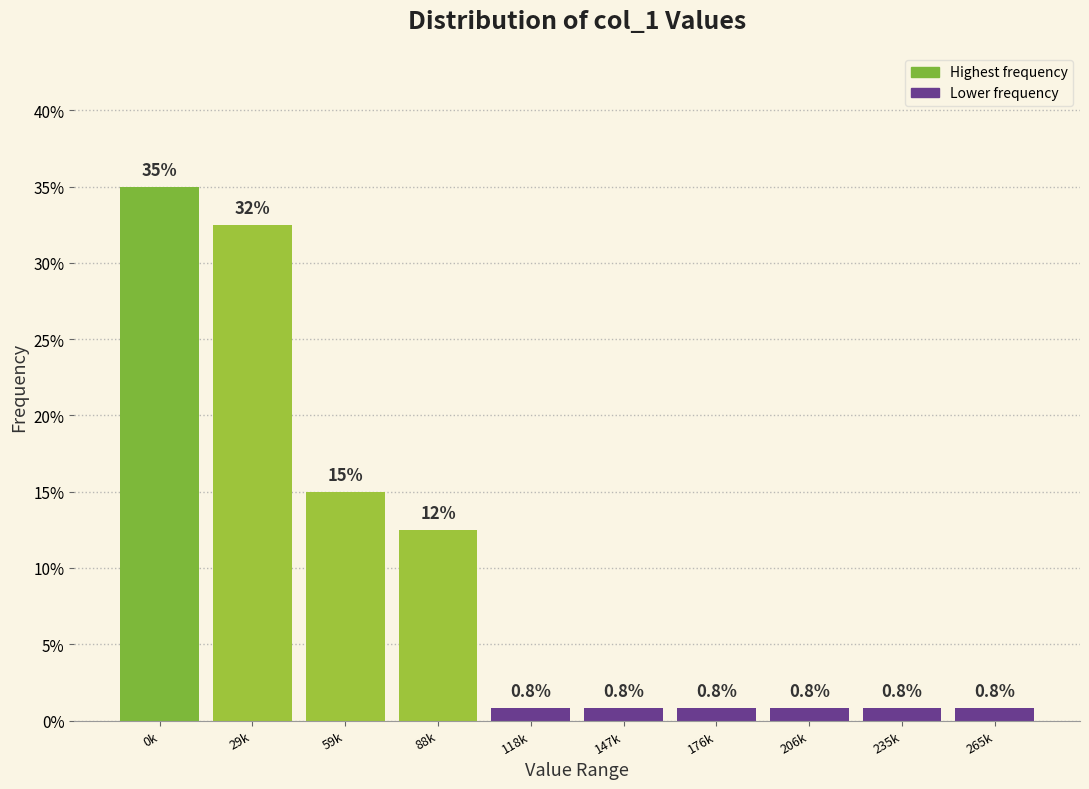

Reading left to right, what are all the values shown in this chart?

0k=35.0	29k=32.5	59k=15.0	88k=12.5	118k=0.8	147k=0.8	176k=0.8	206k=0.8	235k=0.8	265k=0.8